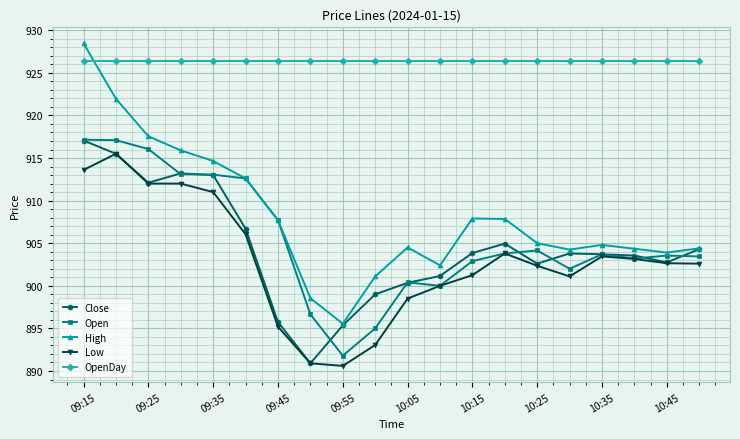

True or false: Low and OpenDay intersect in this chart.

False